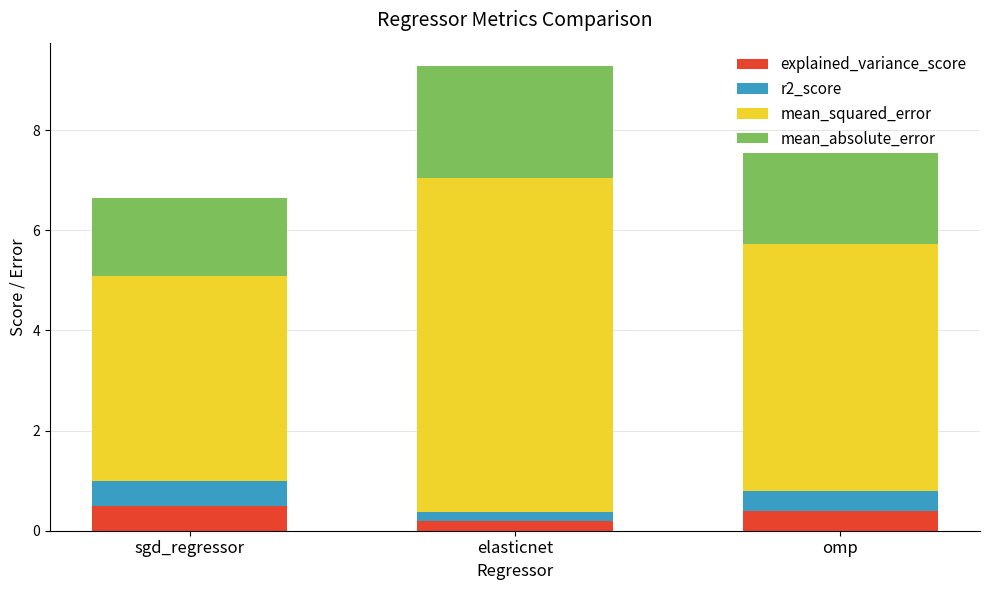

What is the total value across all series at omp?

7.6